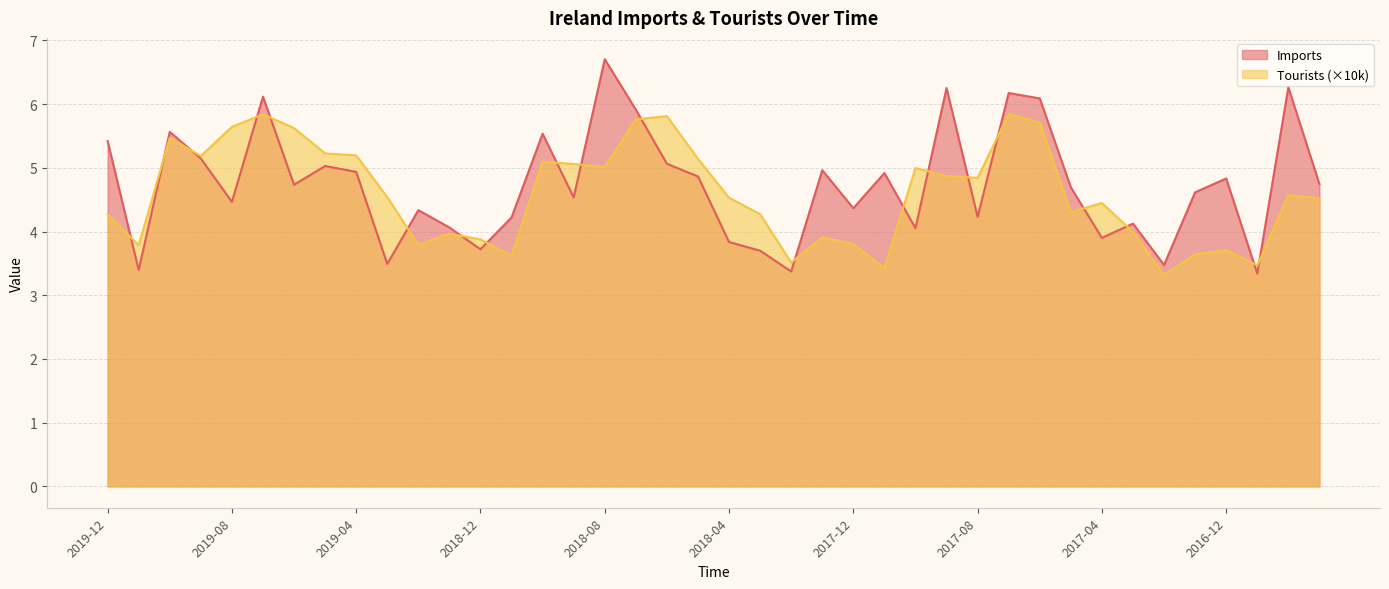

How many times do Tourists and Imports cross each other?

20